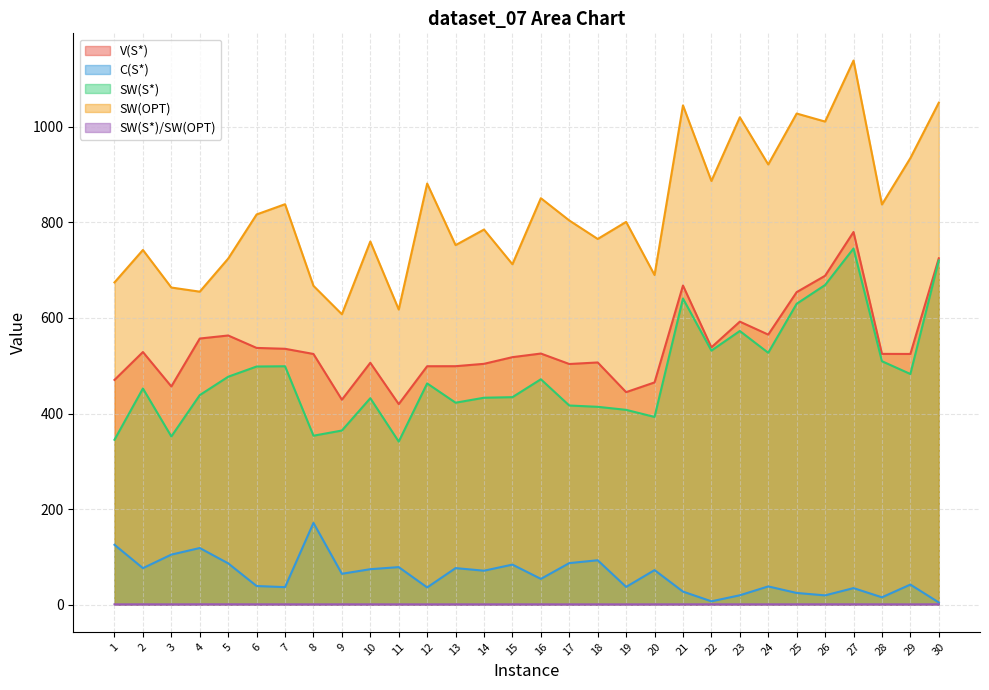

At which label does SW(OPT) reach its minimum?

9